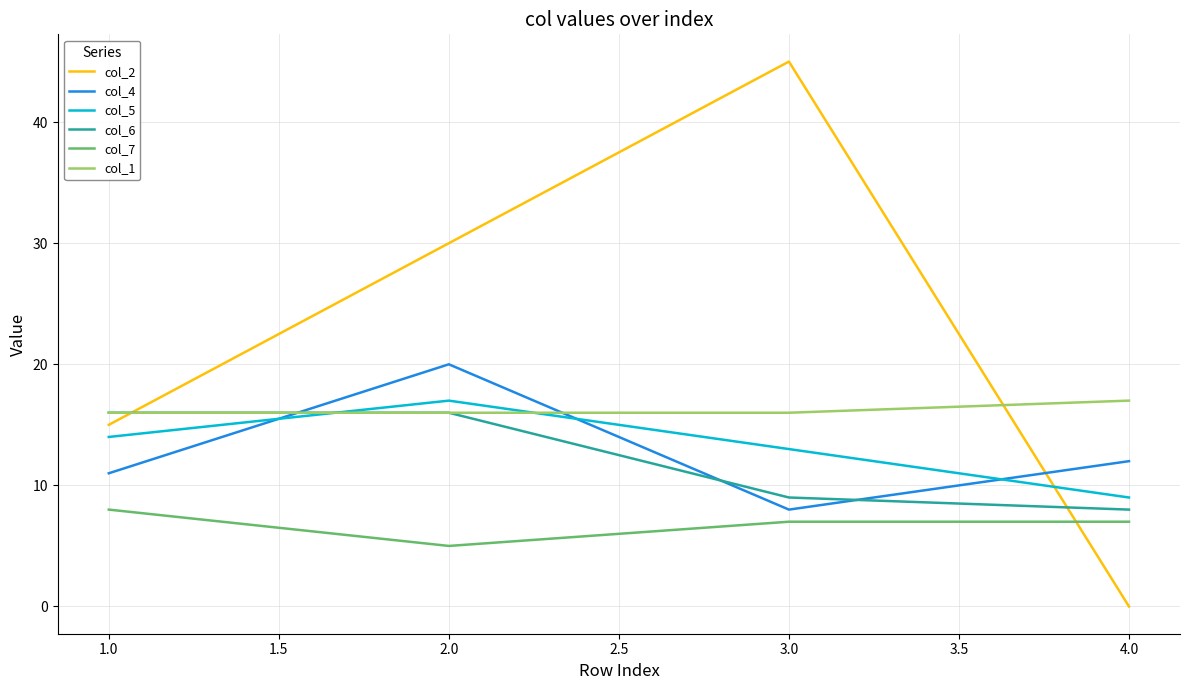

Rank the categories by col_2 value from highest to lowest.

3.0, 2.0, 1.0, 4.0